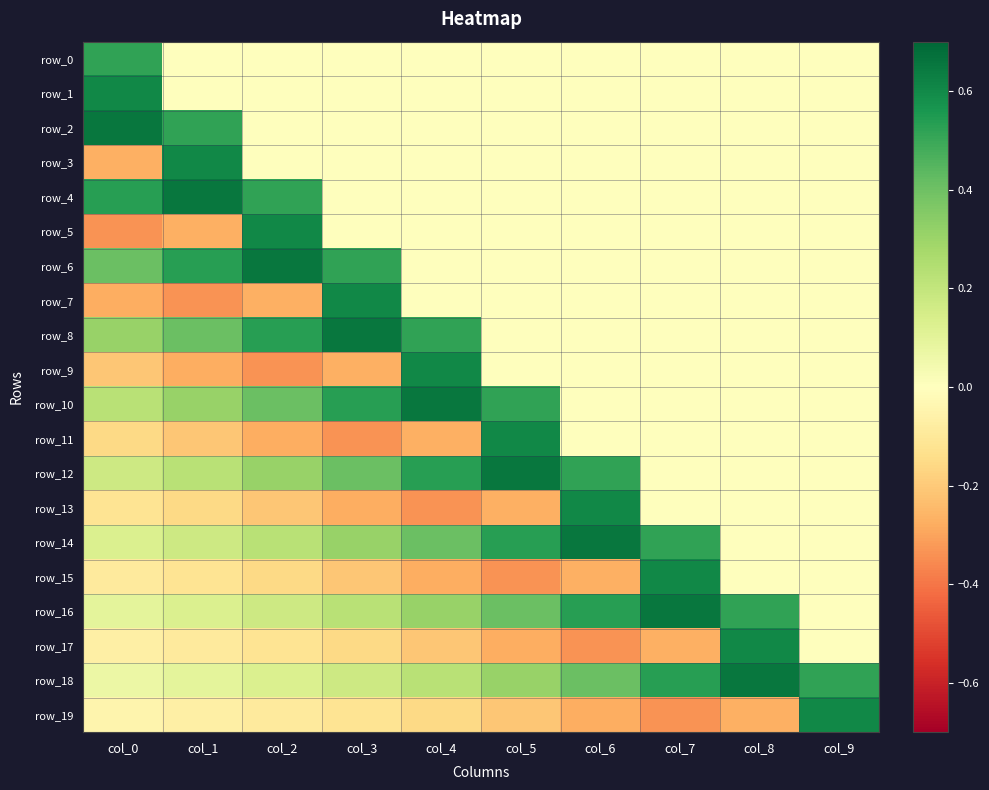

What is the difference between the second highest and second lowest values in the row_2 series?

0.5